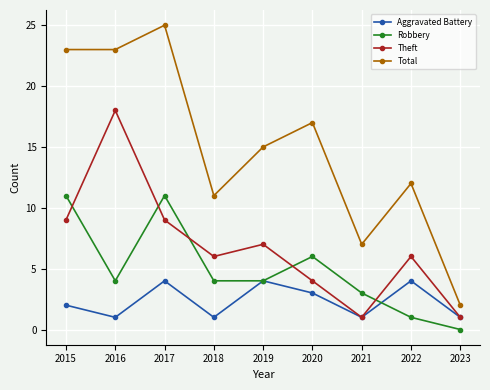

What are all the series names shown in the legend?

Aggravated Battery, Robbery, Theft, Total